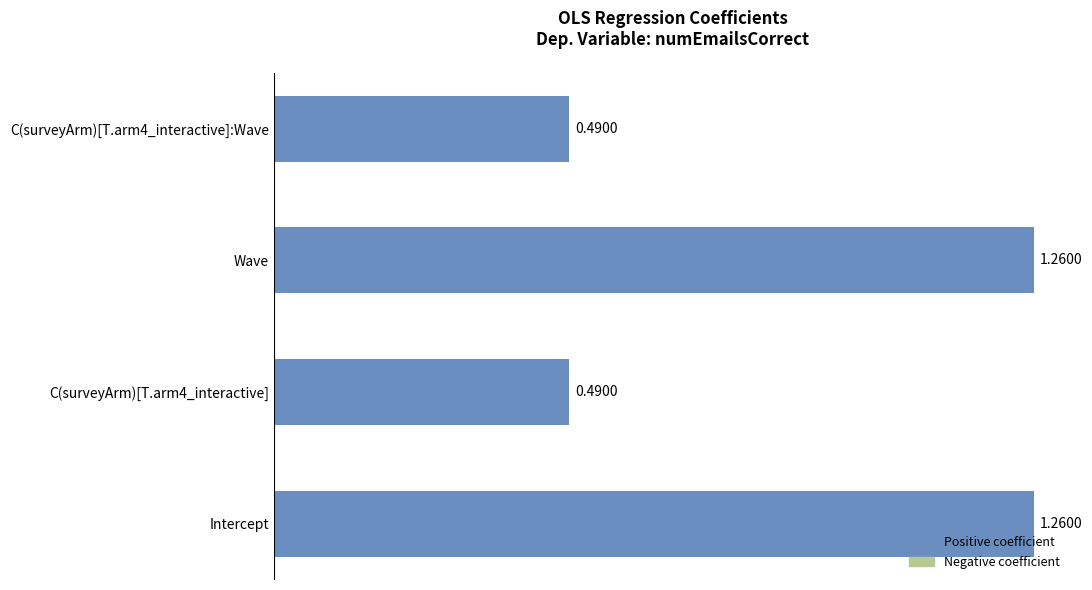

How many categories are shown in the chart?

4